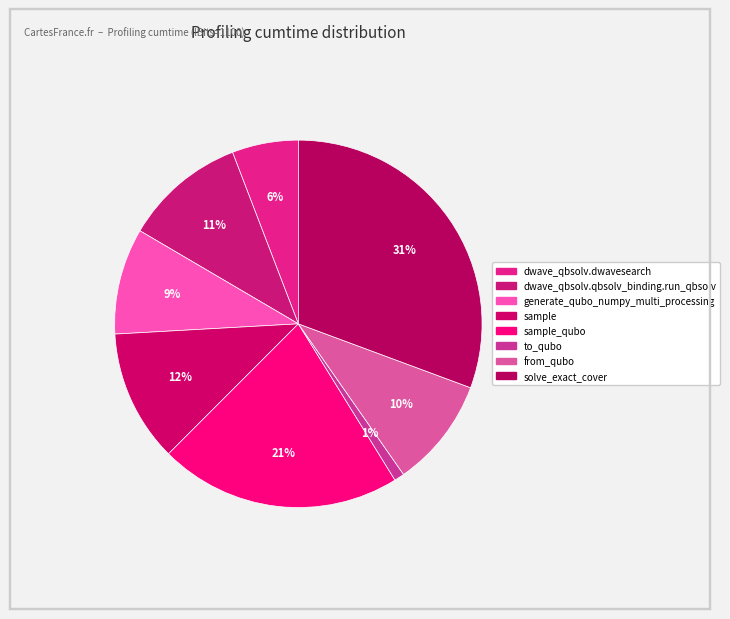

Which category has the biggest portion of the pie?

solve_exact_cover